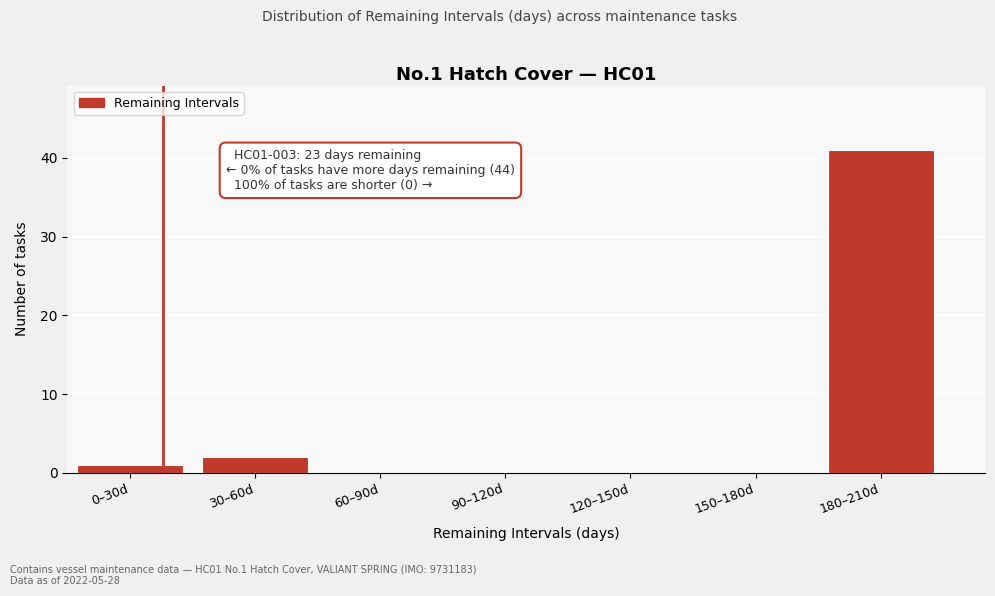

Reading left to right, extract all data points from this chart.

0–30d=1	30–60d=2	60–90d=0	90–120d=0	120–150d=0	150–180d=0	180–210d=41